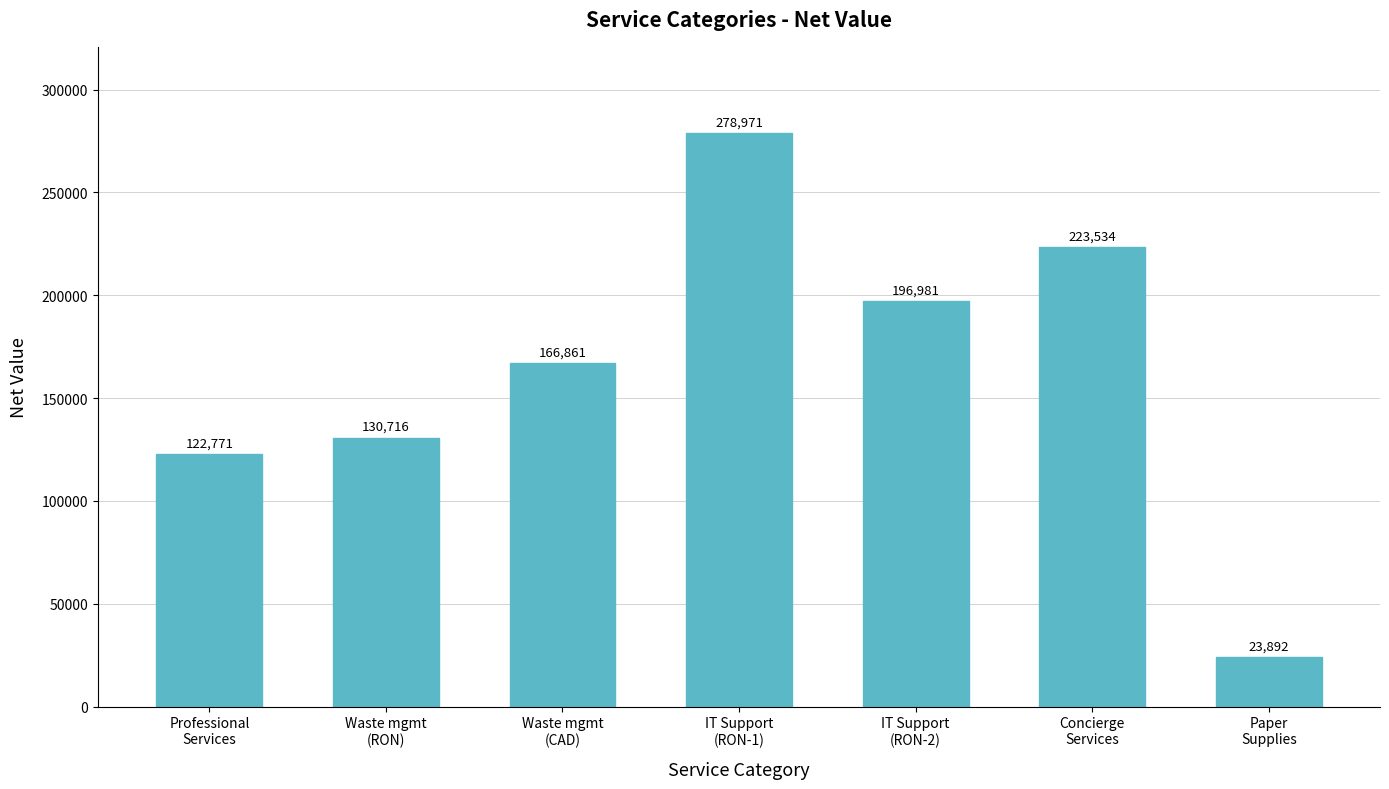

What position from the left is Professional
Services?

1